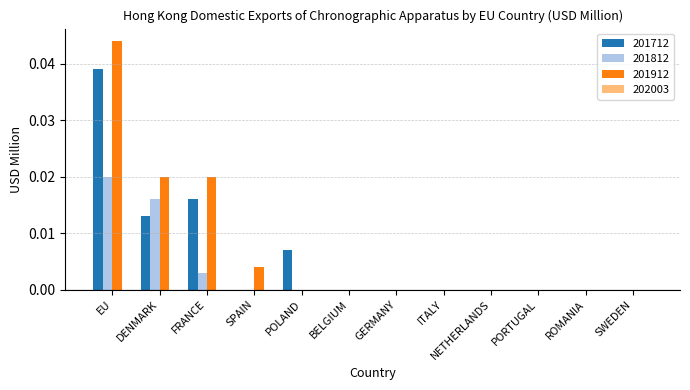

The value of 201712 at EU is 0.0. True or false?

True